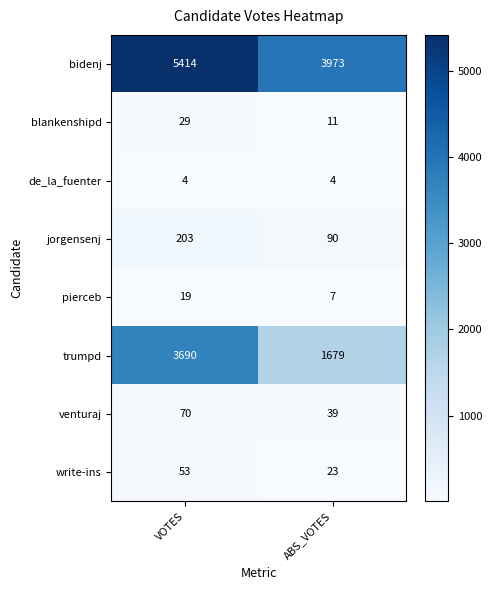

Reading left to right, what are all the values shown in this chart?

bidenj: 5414	3973
blankenshipd: 29	11
de_la_fuenter: 4	4
jorgensenj: 203	90
pierceb: 19	7
trumpd: 3690	1679
venturaj: 70	39
write-ins: 53	23